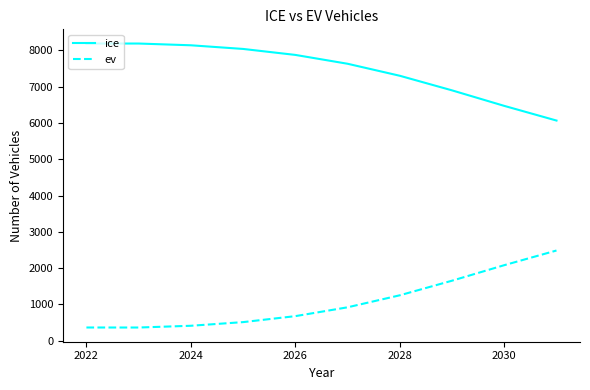

What are all the series names shown in the legend?

ice, ev